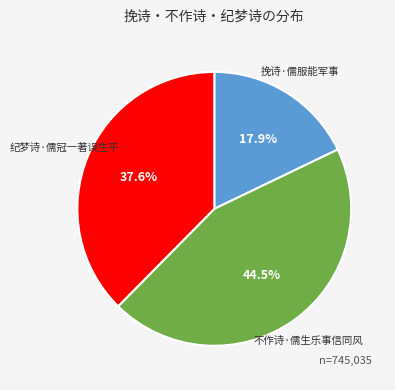

Combined, do 挽诗·儒服能军事 and 不作诗·儒生乐事信同风 account for over 50%?

Yes